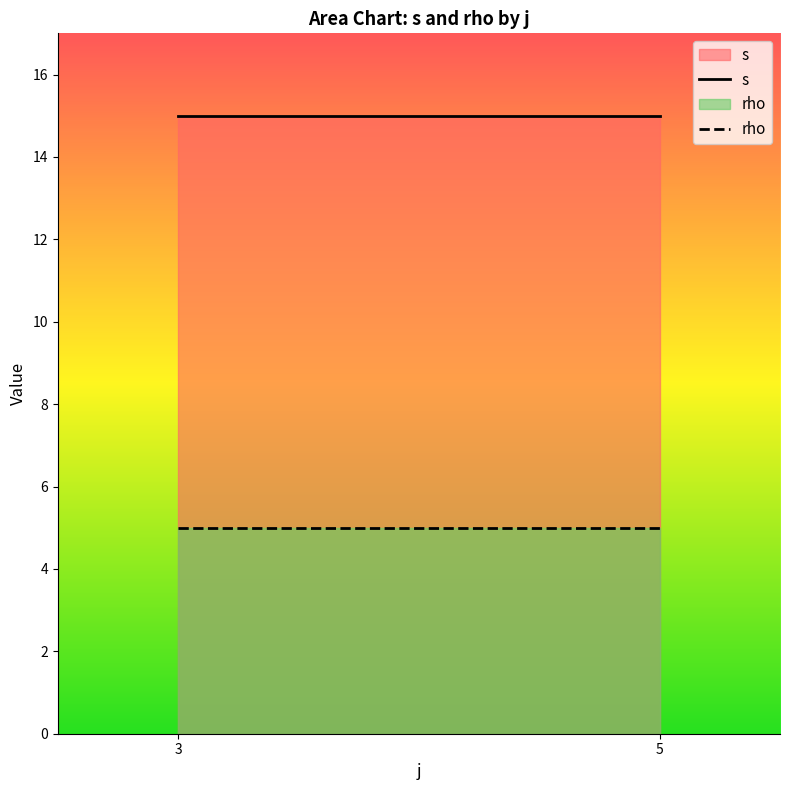

What is the total value across all series at 3?

20